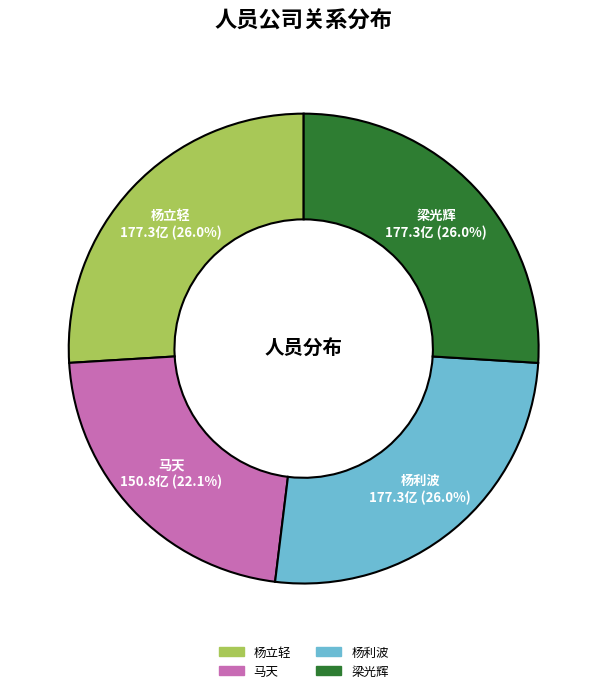

To the nearest percent, what is the difference between the largest and smallest slice percentages?

4%